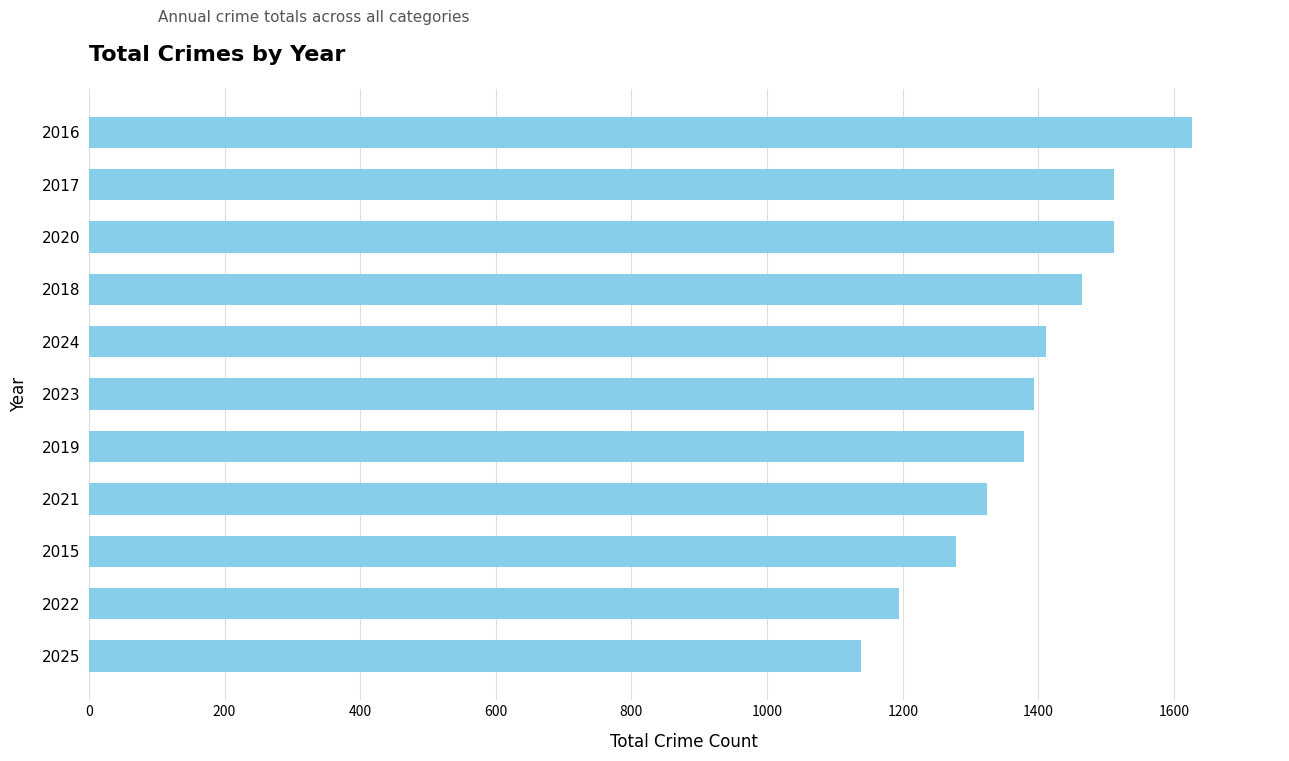

Read the value at 2016.

1626